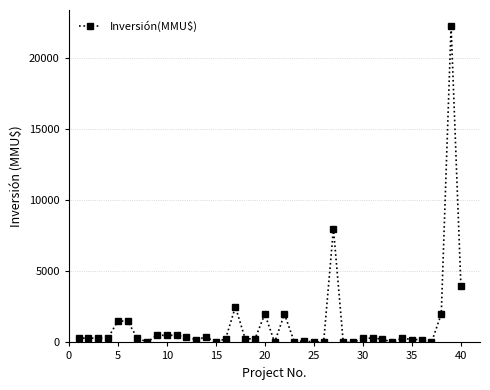

True or false: the data has more than 0 interior local peaks.

True